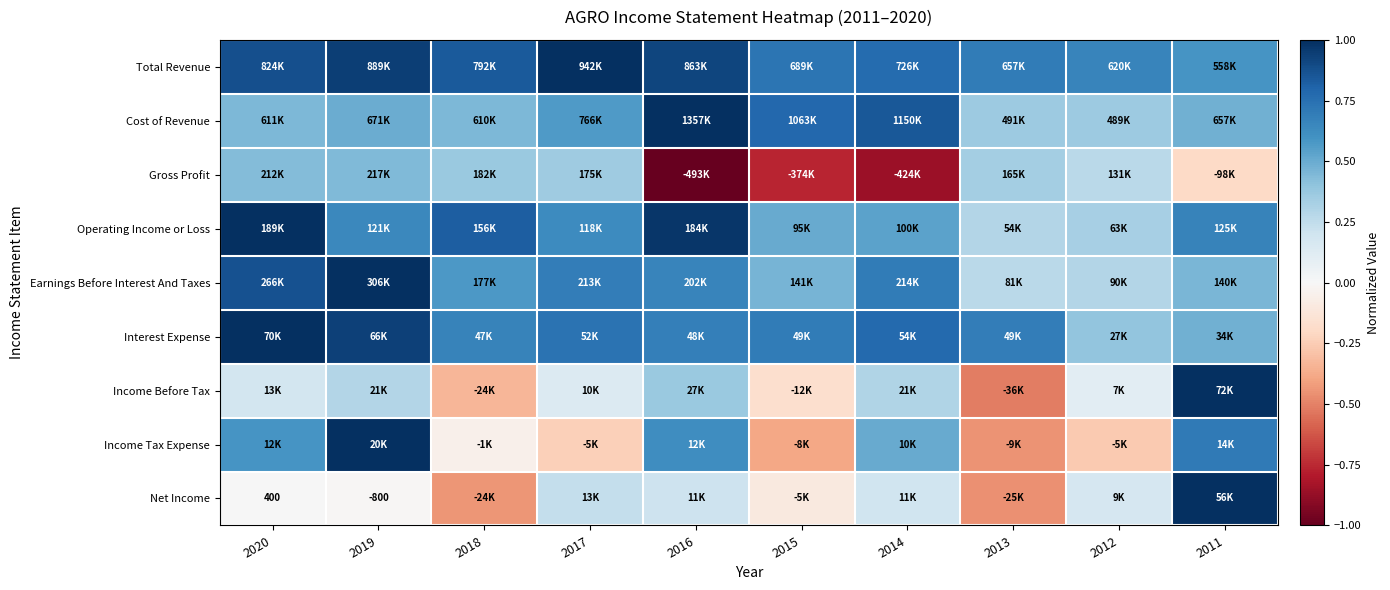

What value does the Interest Expense series have at 2013?

0.7